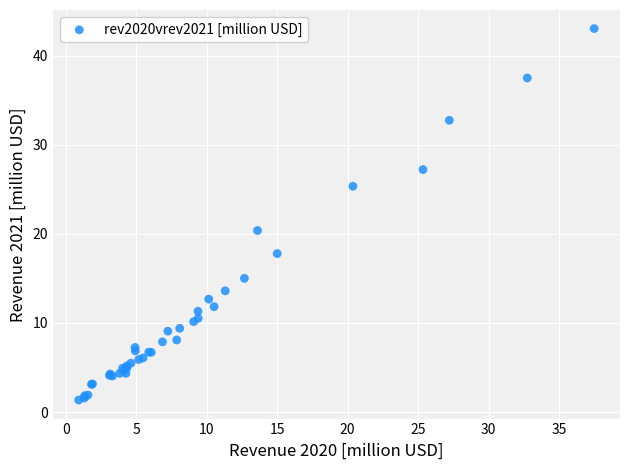

What Y value in the scatter plot is closest to 22?

20.4